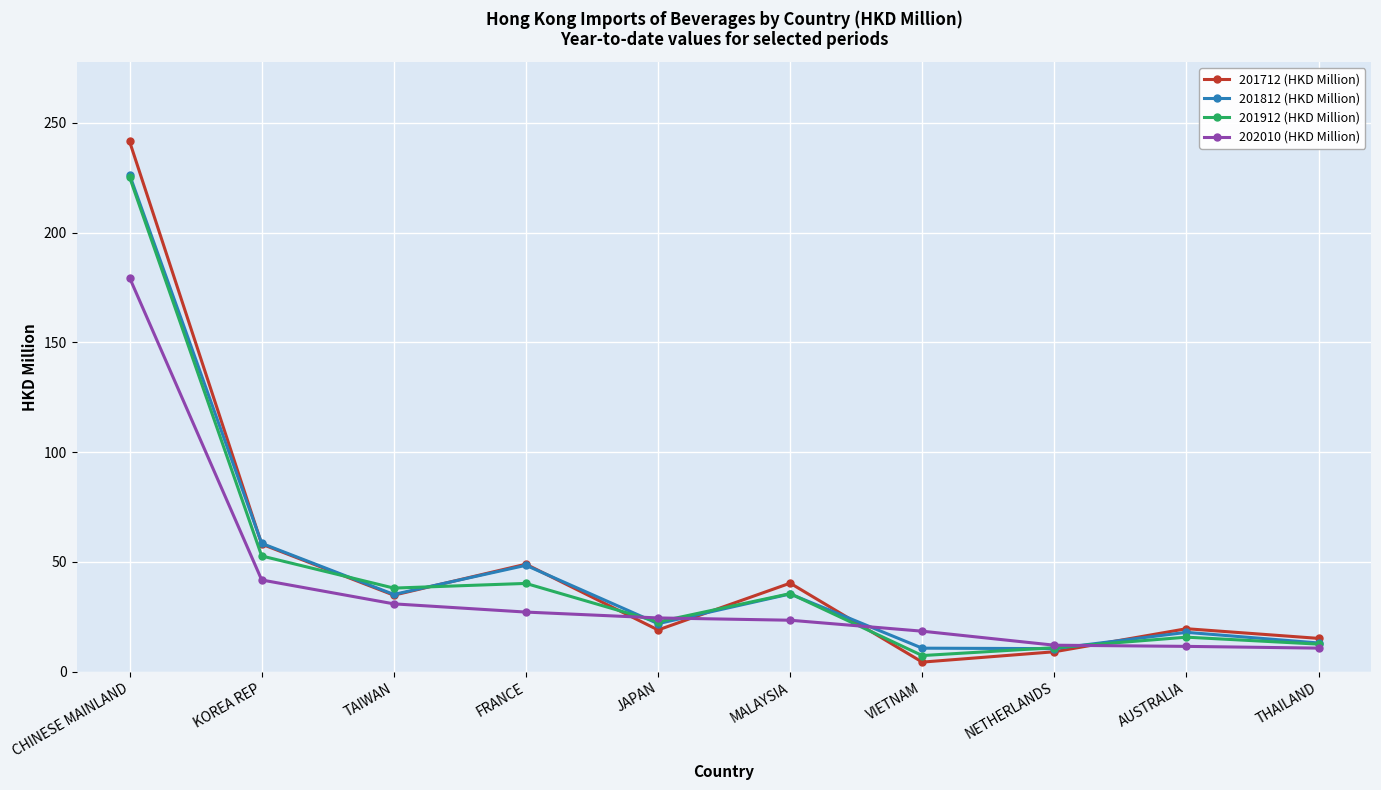

True or false: 201912 (HKD Million) has more than 1 interior local peaks.

True